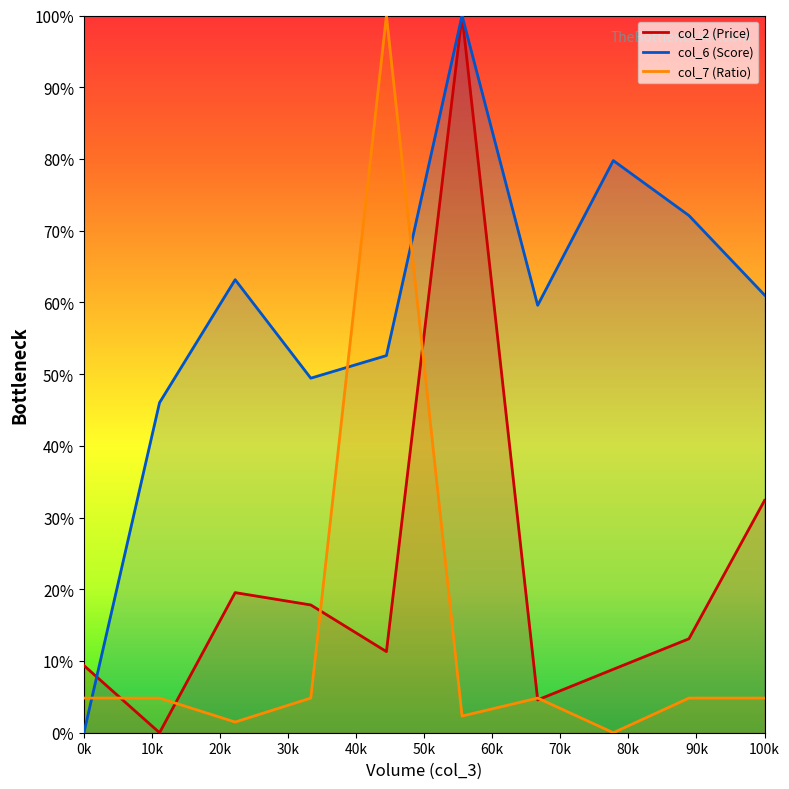

What is the difference between the maximum and minimum values in the col_2 (Price) series?

1.0